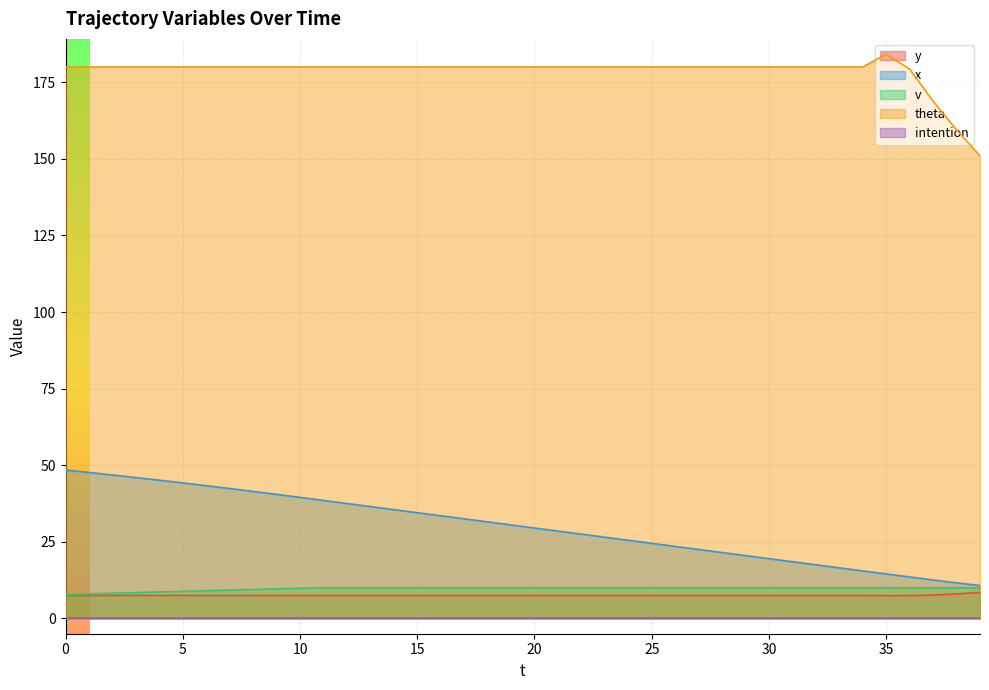

What is the sum of all y values?

301.5